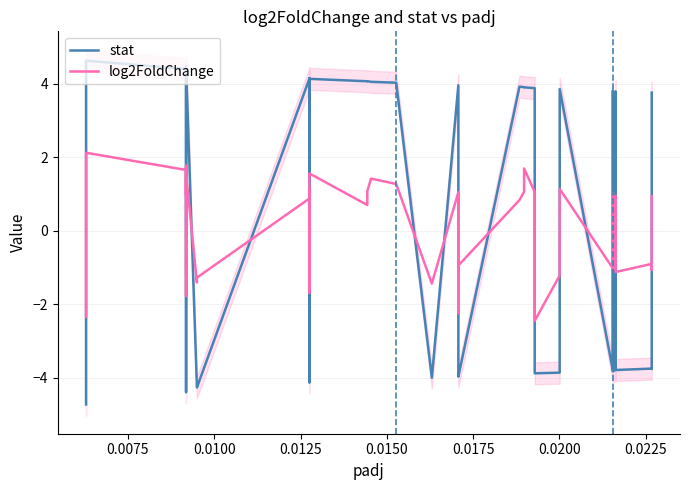

In log2FoldChange, how many points are higher than both neighbors (excluding endpoints)?

12